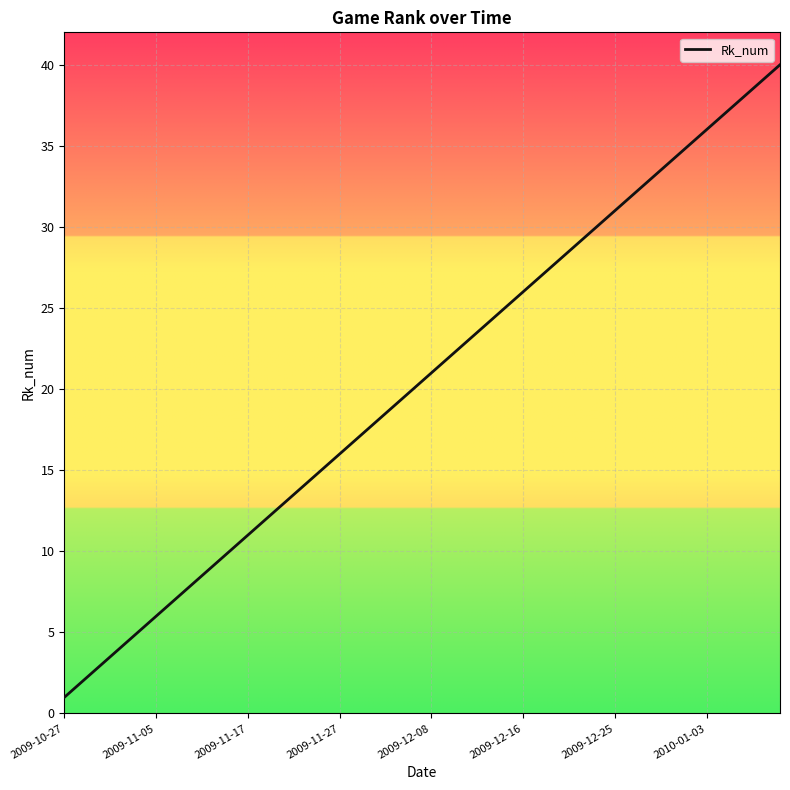

What is the difference between the maximum and minimum values?

39